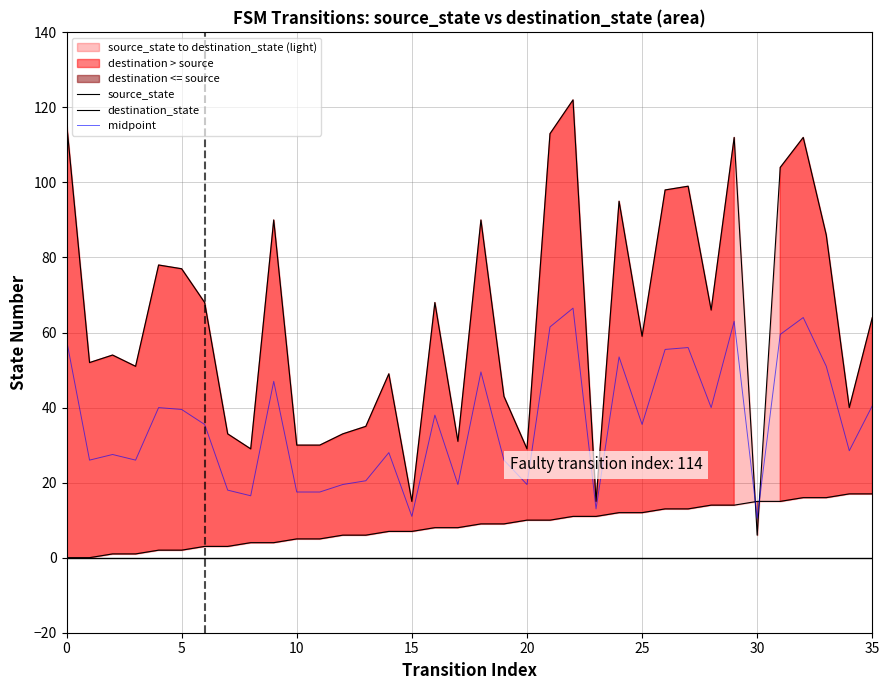

What is the maximum value for midpoint?

66.5